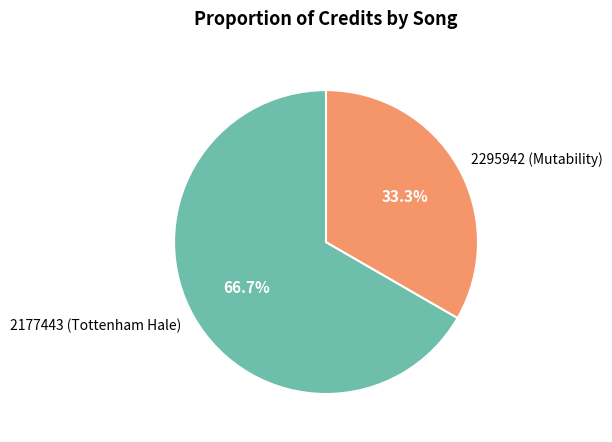

How many segments does this pie chart have?

2